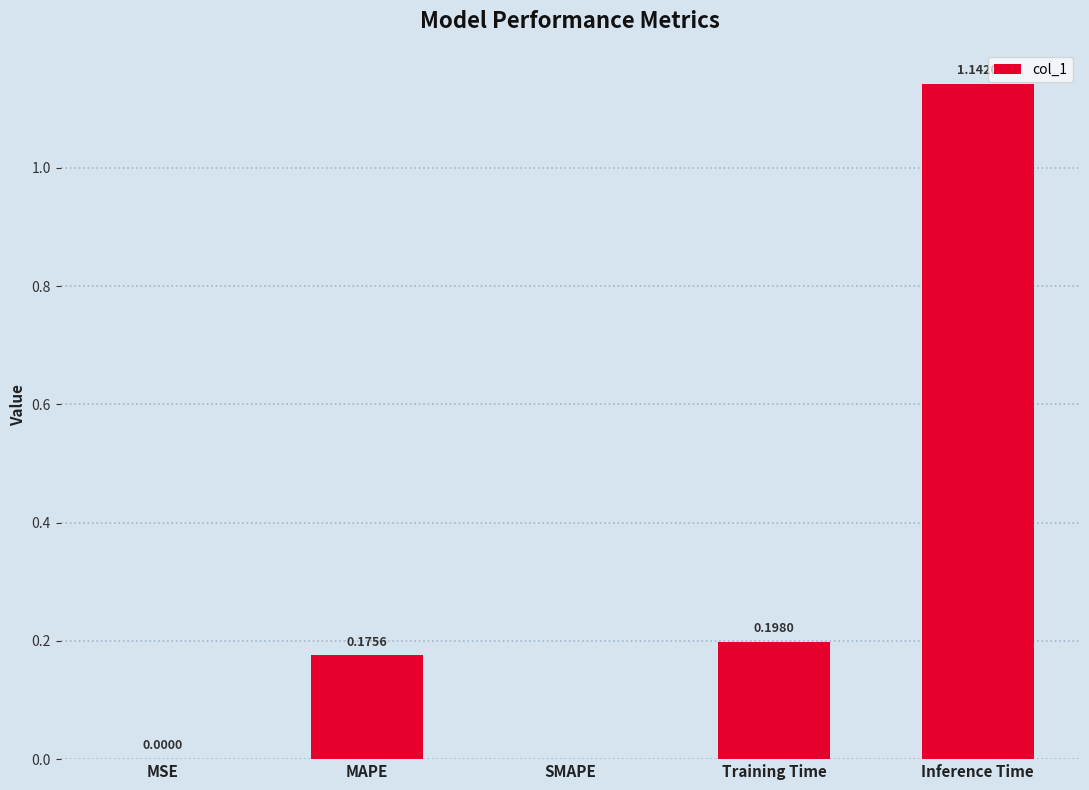

True or false: the data shows 0.4 at SMAPE.

False